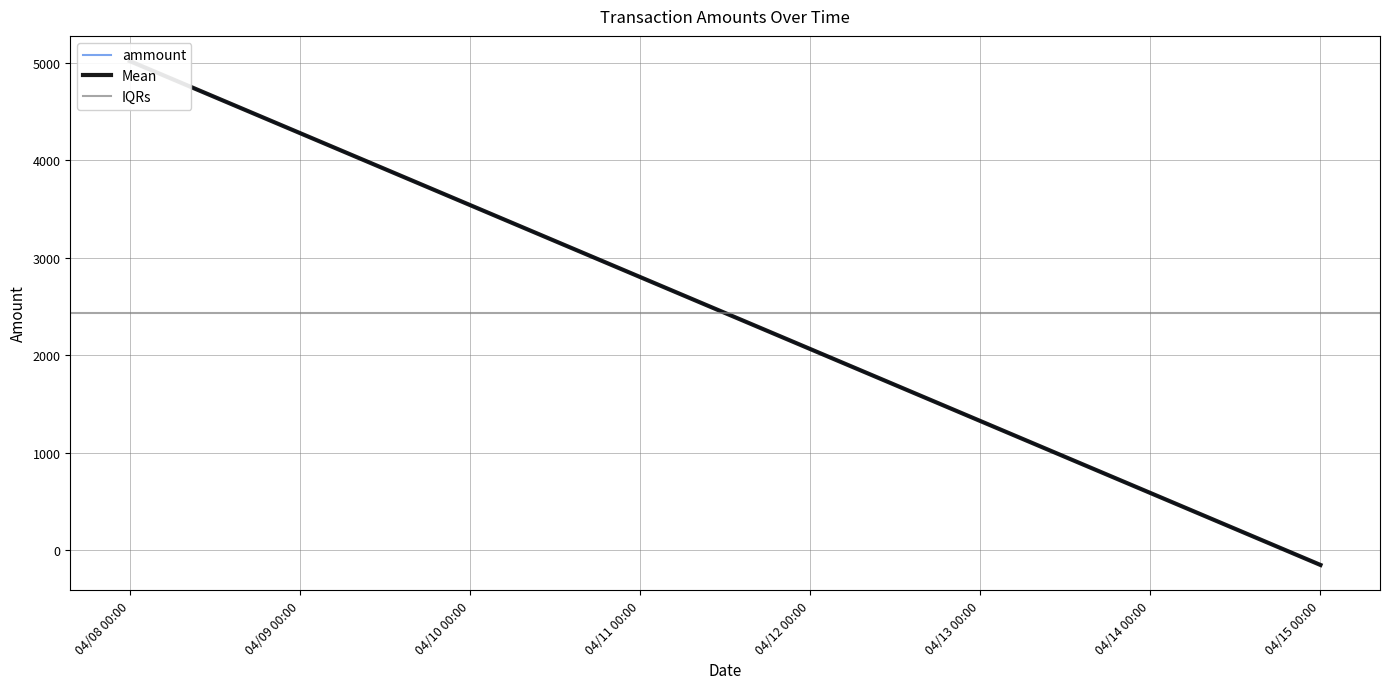

What is the average value of the IQRs series?

2435